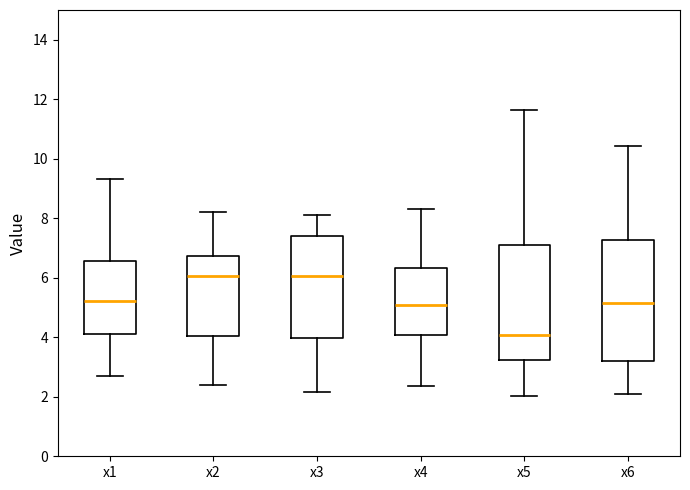

Comparing the boxes themselves (not the whiskers), which one is the tallest?

x6